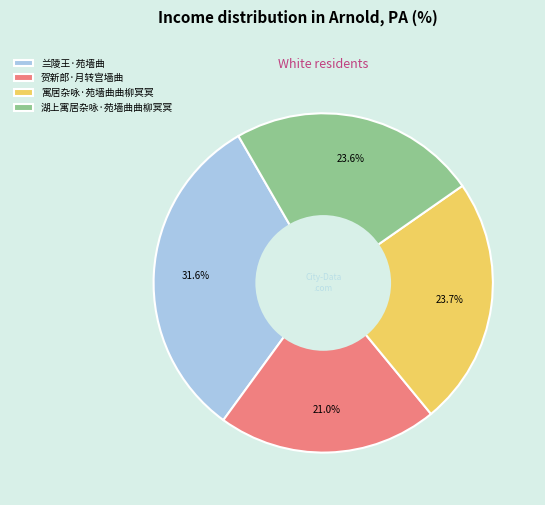

What is the total percentage of 湖上寓居杂咏·苑墙曲曲柳冥冥 and 贺新郎·月转宫墙曲?

44.6%